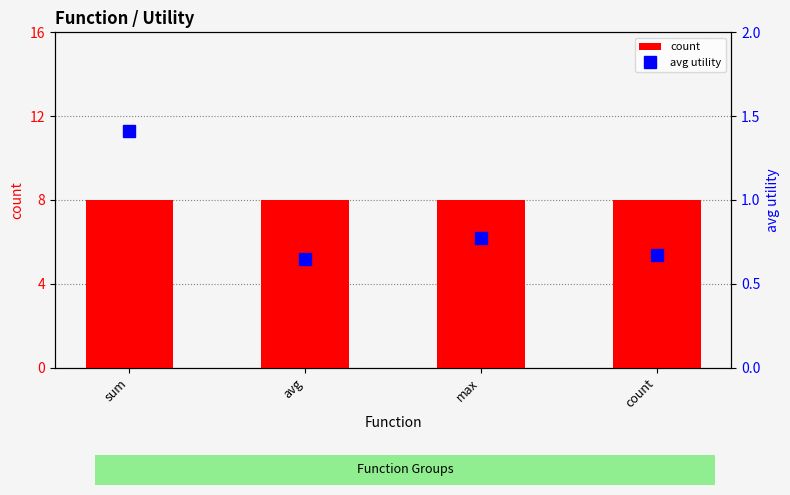

What is the highest value of the avg utility series?

1.4